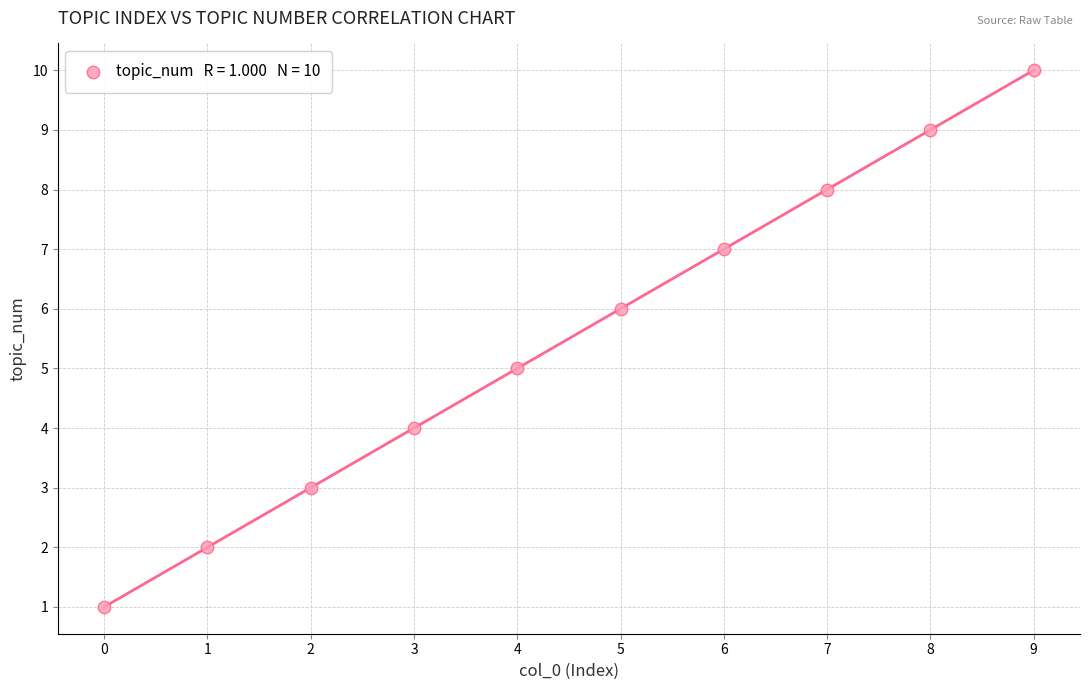

What is the range of Y values (max minus min)?

9